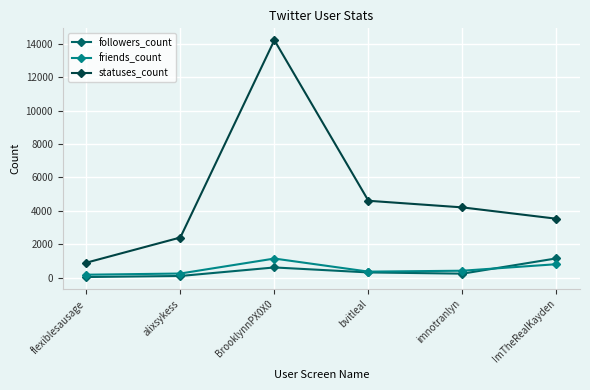

True or false: friends_count has more than 1 interior local peaks.

False